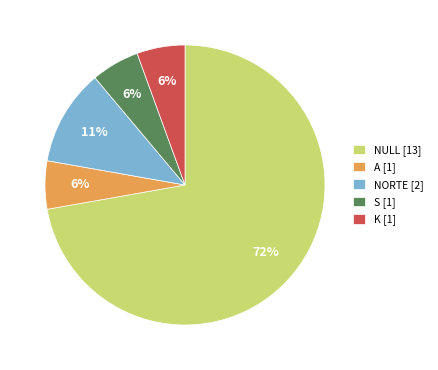

How many segments does this pie chart have?

5